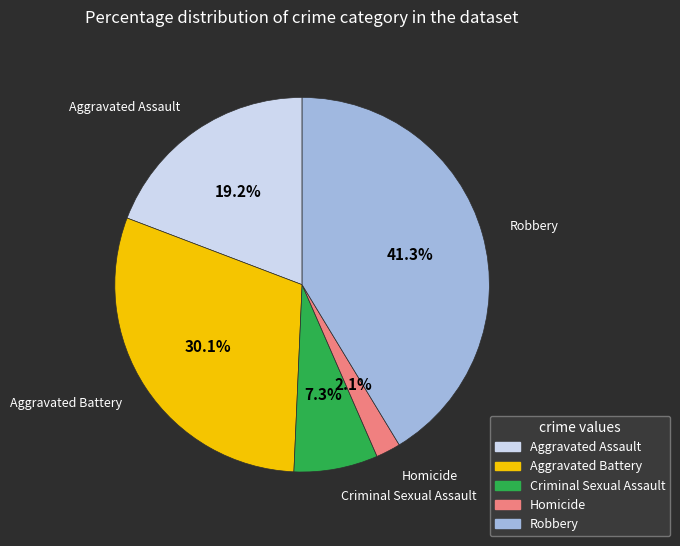

What percentage is the Aggravated Assault slice, to the nearest percent?

19%